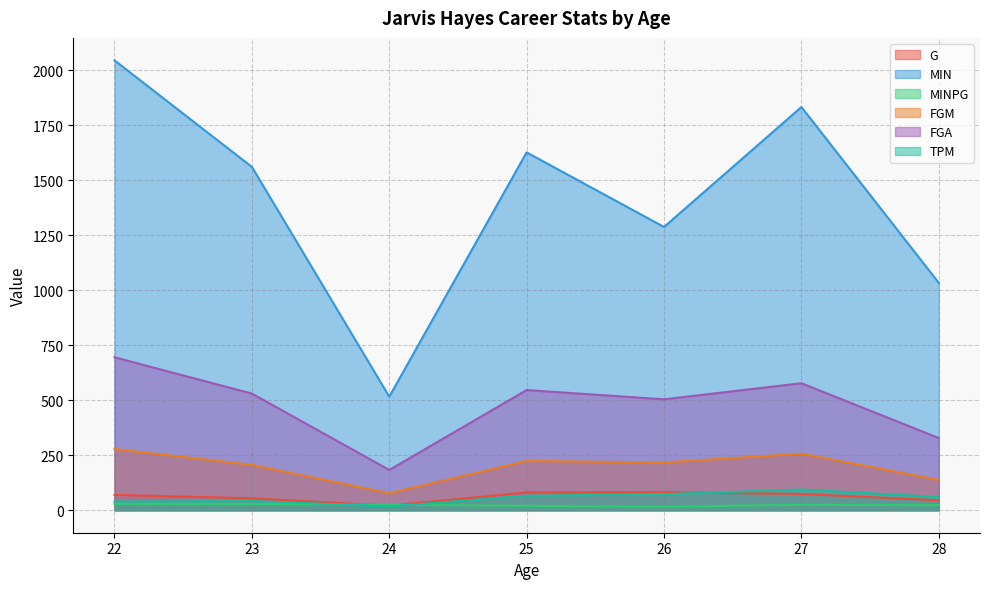

At how many categories does at least one series exceed 689?

6